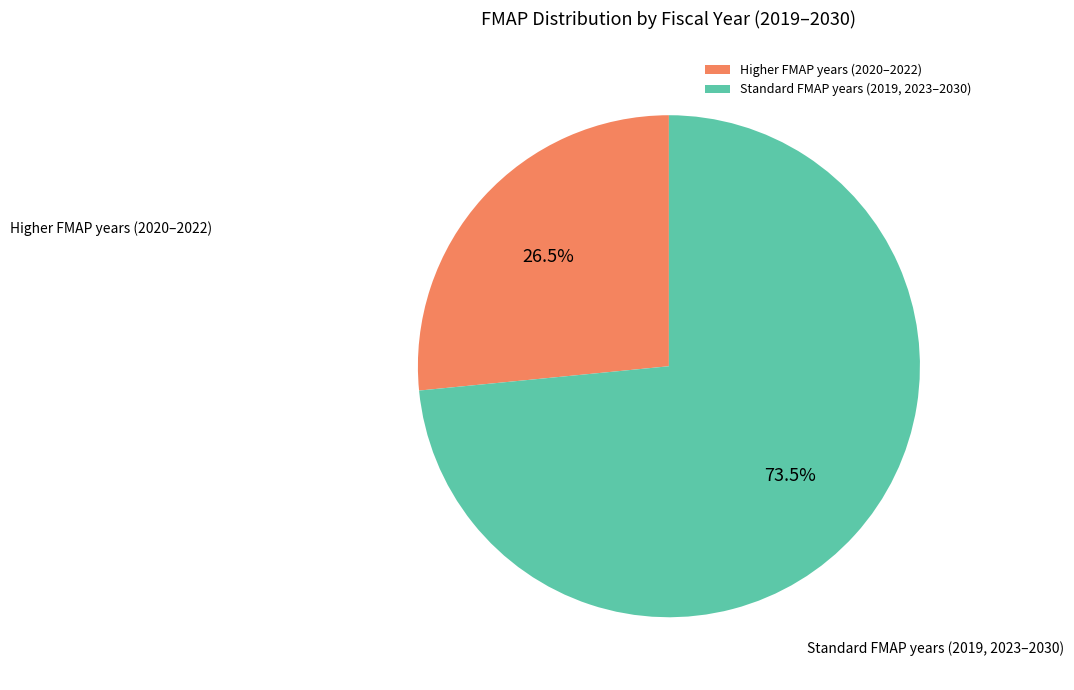

Rank the categories by value from lowest to highest.

Higher FMAP years (2020–2022), Standard FMAP years (2019, 2023–2030)